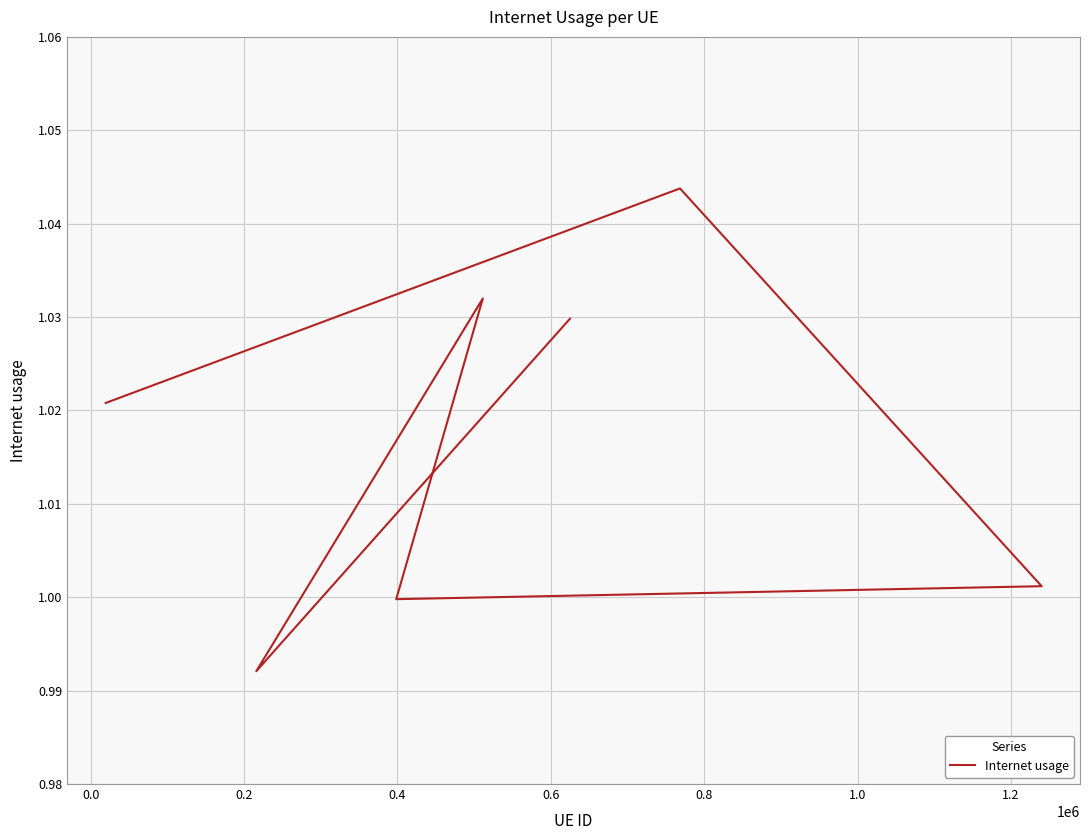

The chart shows a value of 1.0 at 0.4. True or false?

True